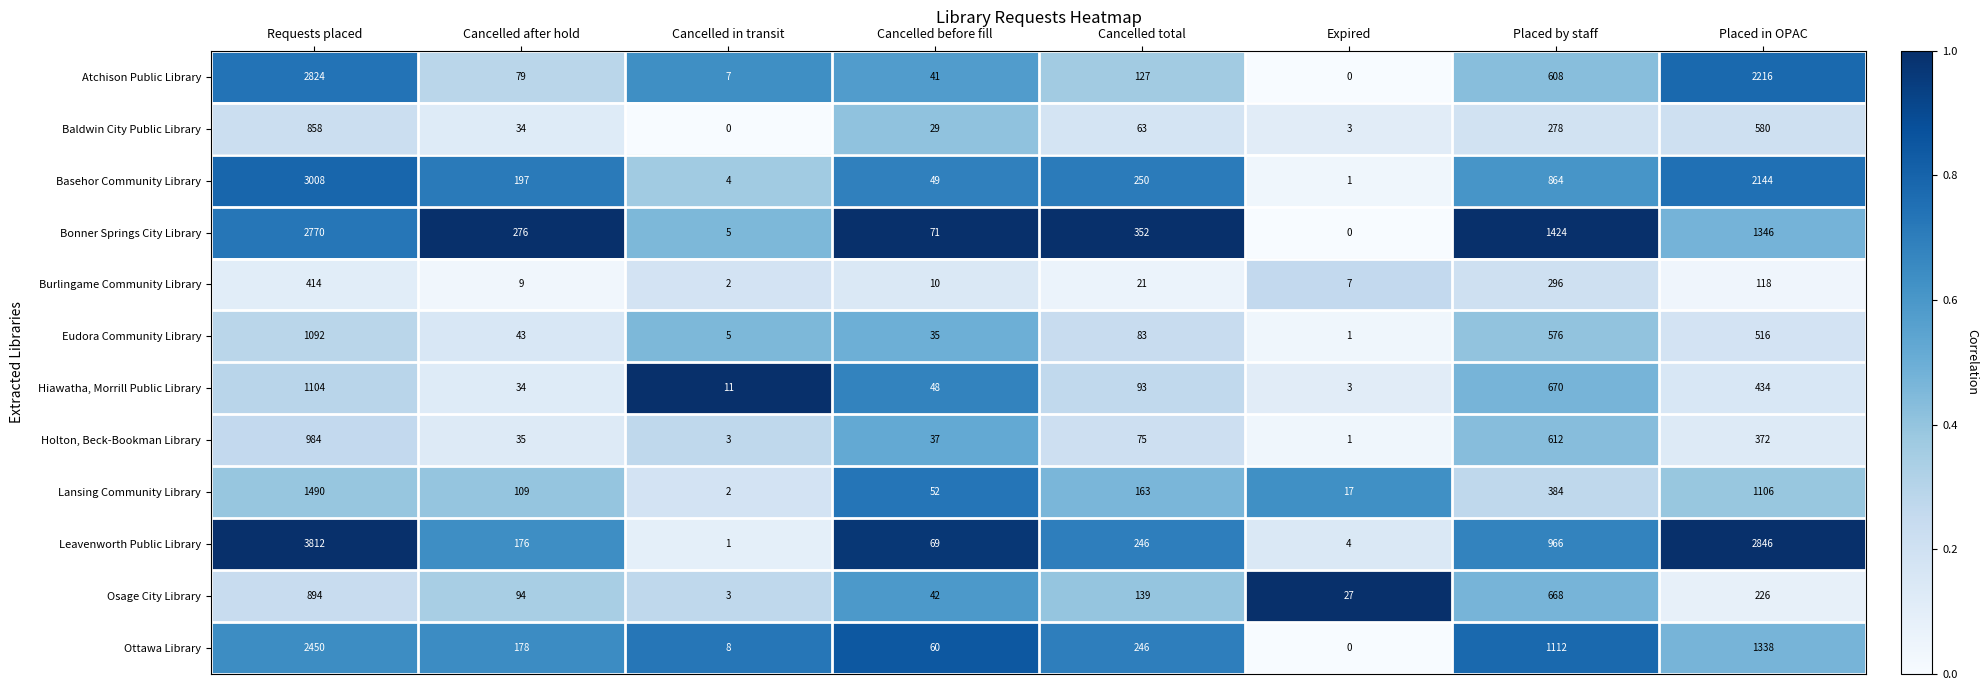

How many series are shown in this chart?

12